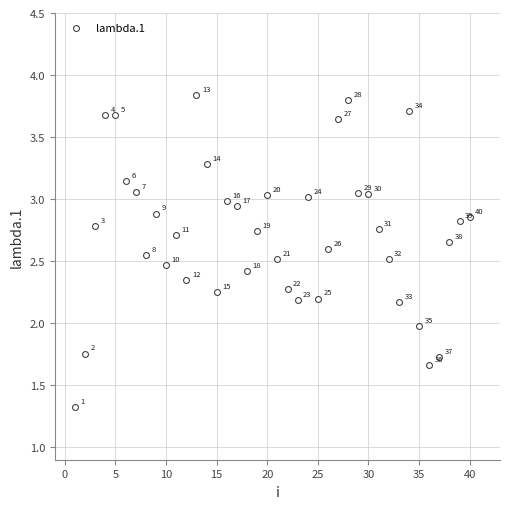

What Y value in the scatter plot is closest to 2?

2.0